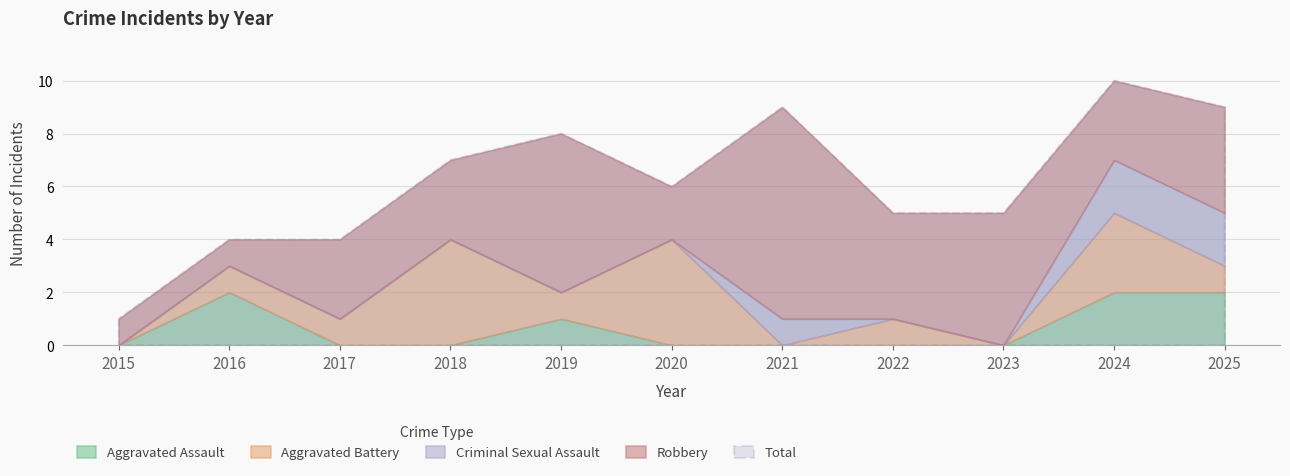

Reading left to right, list all the values displayed in this chart.

Aggravated Assault: 2015=0	2016=2	2017=0	2018=0	2019=1	2020=0	2021=0	2022=0	2023=0	2024=2	2025=2
Aggravated Battery: 2015=0	2016=1	2017=1	2018=4	2019=1	2020=4	2021=0	2022=1	2023=0	2024=3	2025=1
Criminal Sexual Assault: 2015=0	2016=0	2017=0	2018=0	2019=0	2020=0	2021=1	2022=0	2023=0	2024=2	2025=2
Robbery: 2015=1	2016=1	2017=3	2018=3	2019=6	2020=2	2021=8	2022=4	2023=5	2024=3	2025=4
Total: 2015=1	2016=4	2017=4	2018=7	2019=8	2020=6	2021=9	2022=5	2023=5	2024=10	2025=9